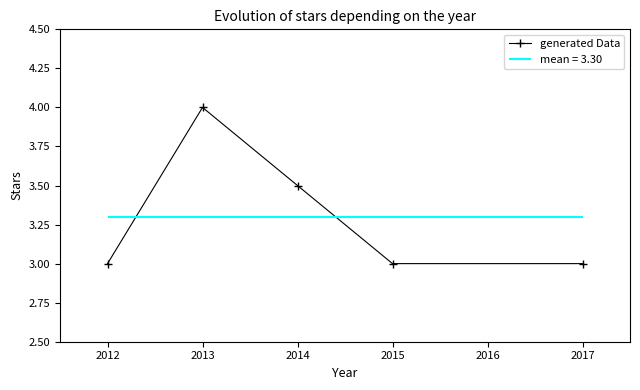

True or false: generated Data has a value of 4.0 at 2013.

True